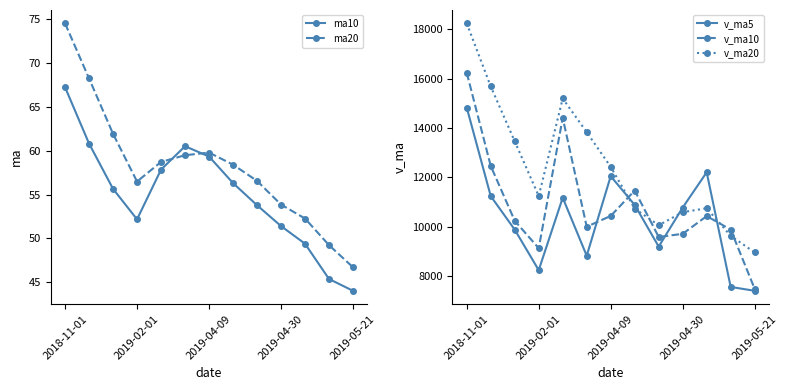

How many interior local peaks does the v_ma10 series have?

3